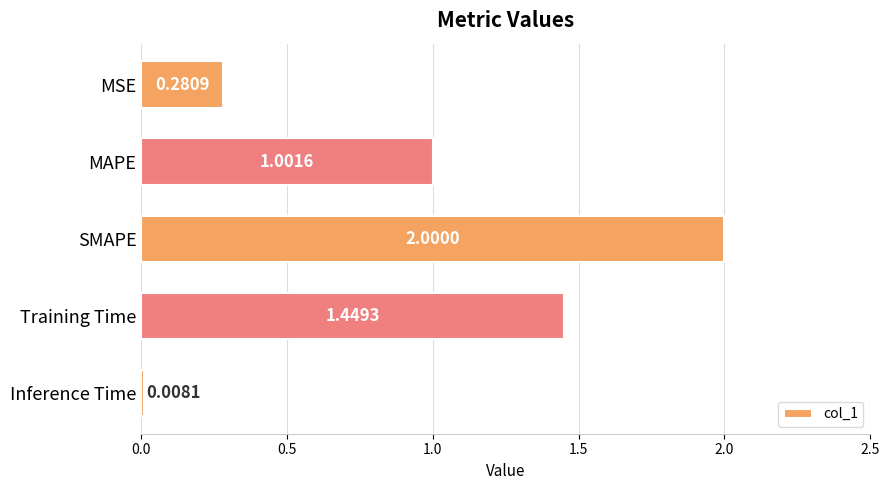

List the labels in order of value, smallest first.

Inference Time, MSE, MAPE, Training Time, SMAPE